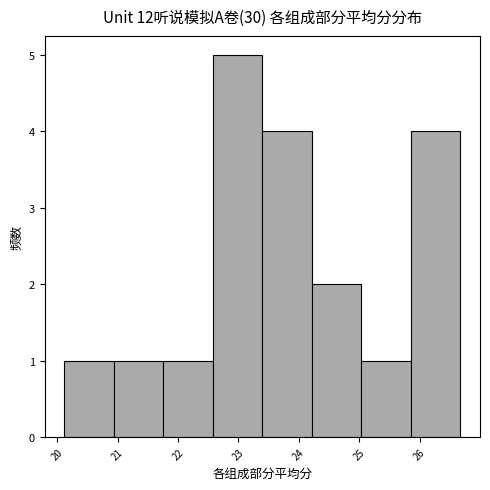

Reading left to right, transcribe this chart: for each bar, give the range it covers on the x-axis and its height. Neither the bar edges nor the heights are printed on the chart, so give them approximately, as read against the axes.

20.1 to 20.9: 1
20.9 to 21.8: 1
21.8 to 22.6: 1
22.6 to 23.4: 5
23.4 to 24.2: 4
24.2 to 25.0: 2
25.0 to 25.9: 1
25.9 to 26.7: 4